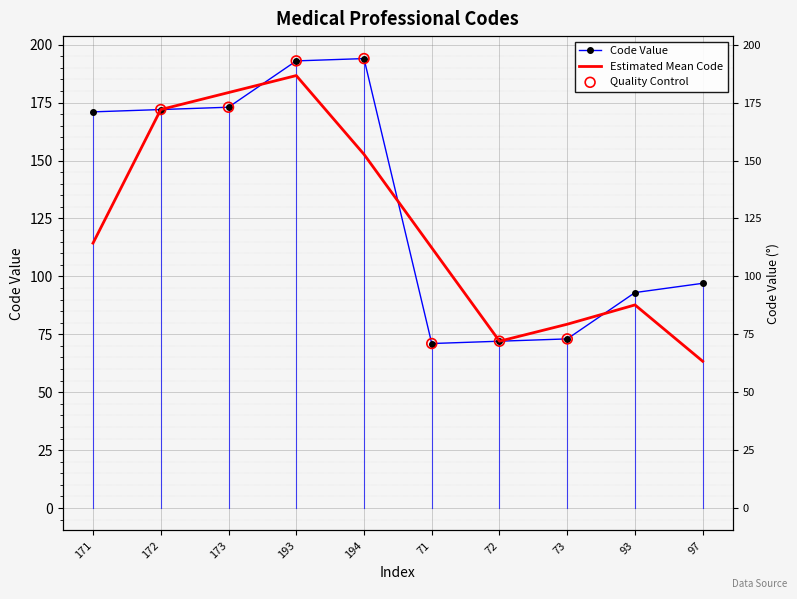

Between 93 and 193, which is larger?

193